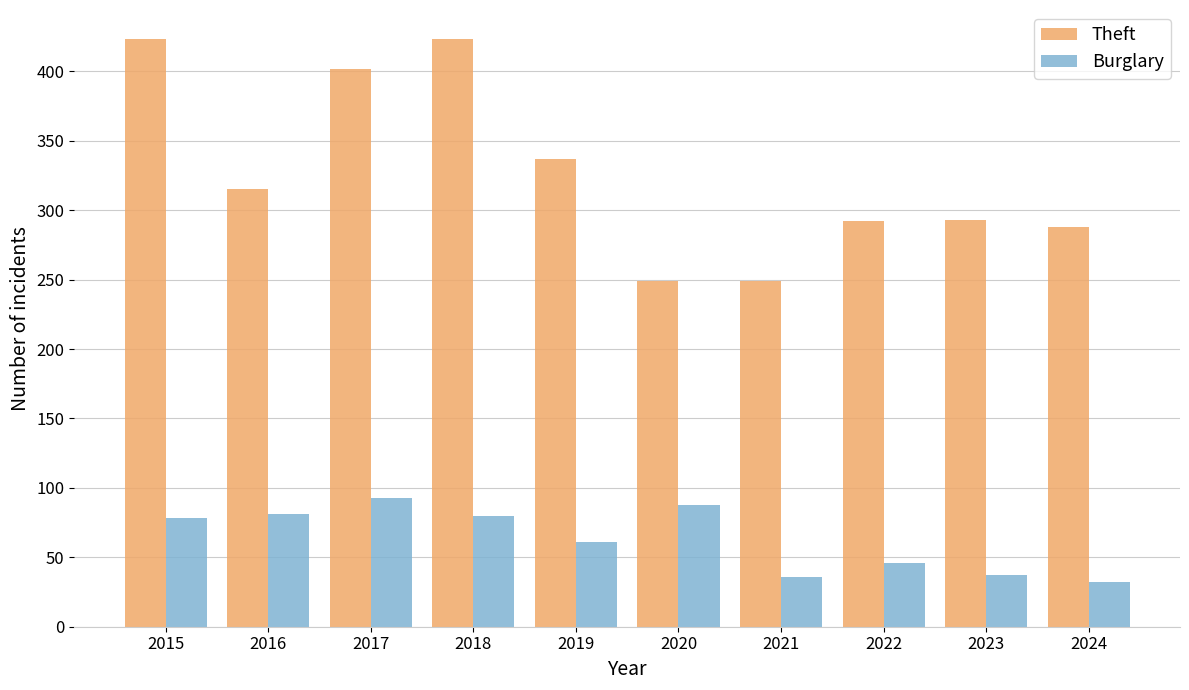

What is the total value across all series at 2019?

398